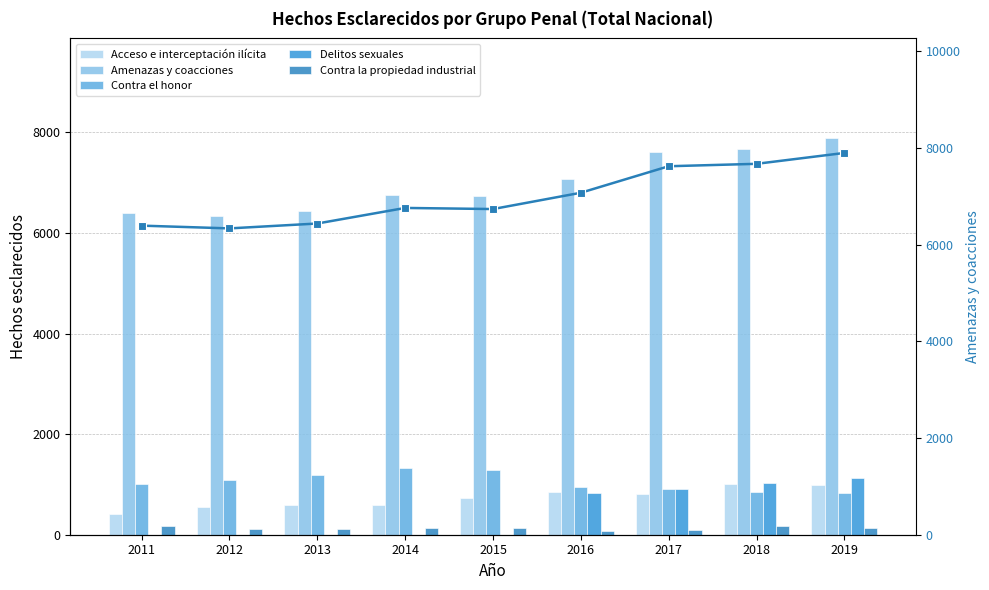

What is the value of the Acceso e interceptación ilícita bar at the 3rd from the left?

599